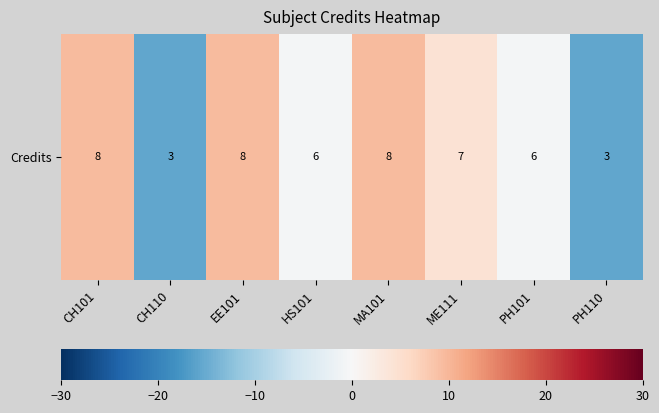

List the labels in order of value, largest first.

CH101, EE101, MA101, ME111, HS101, PH101, CH110, PH110